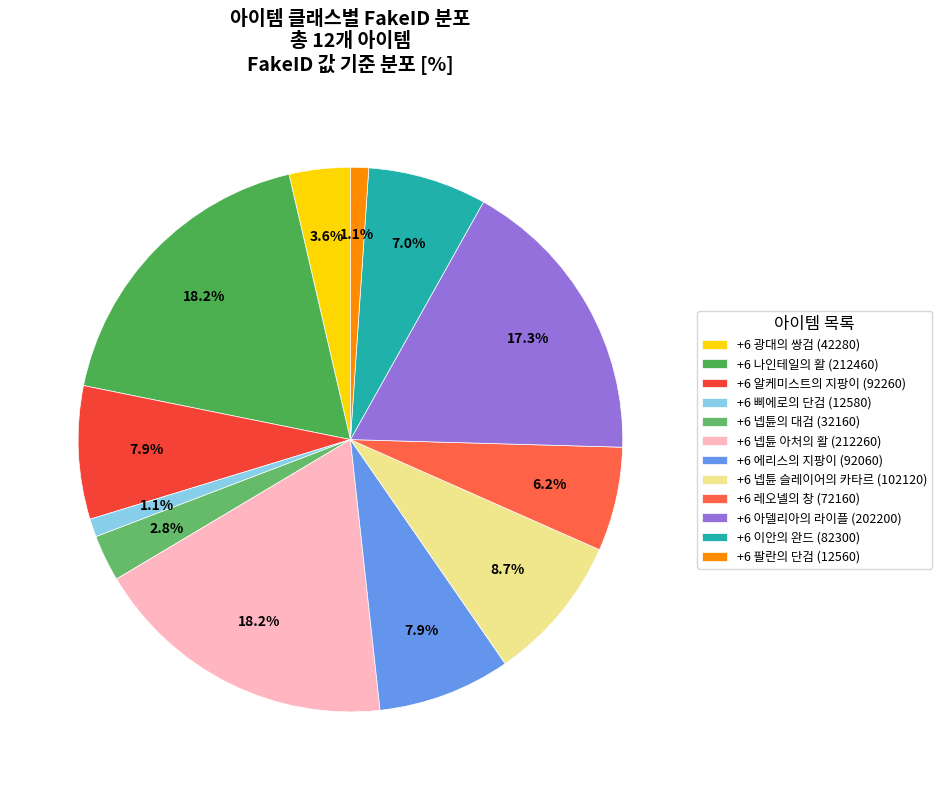

To the nearest percent, what is the combined percentage of +6 이안의 완드 (82300) and +6 삐에로의 단검 (12580)?

8%